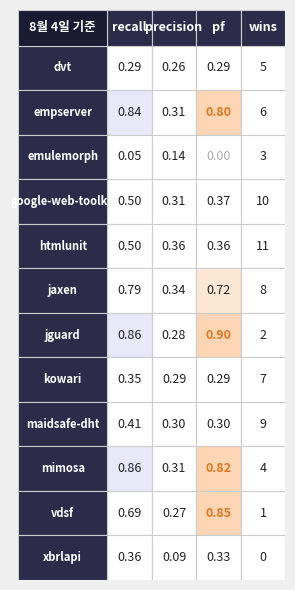

List the series in order of their peak value, lowest first.

xbrlapi.csv, vdsf.csv, jguard.csv, emulemorph.csv, mimosa.csv, dvt.csv, empserver.csv, kowari.csv, jaxen.csv, maidsafe-dht.csv, google-web-toolkit.csv, htmlunit.csv